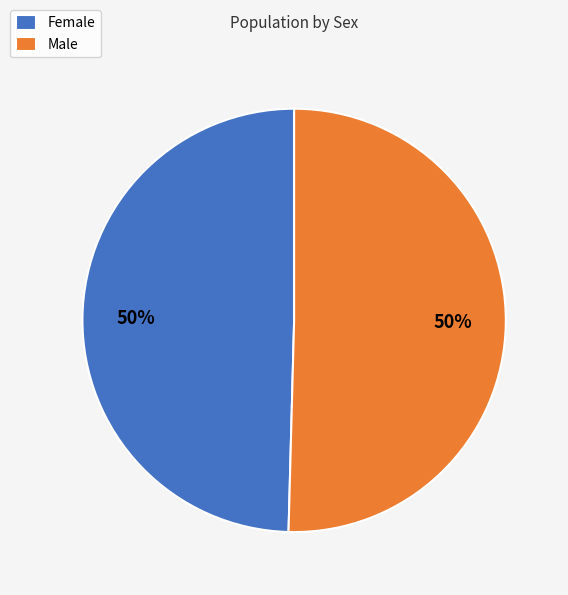

Is it true that Female is 50% of the pie?

True